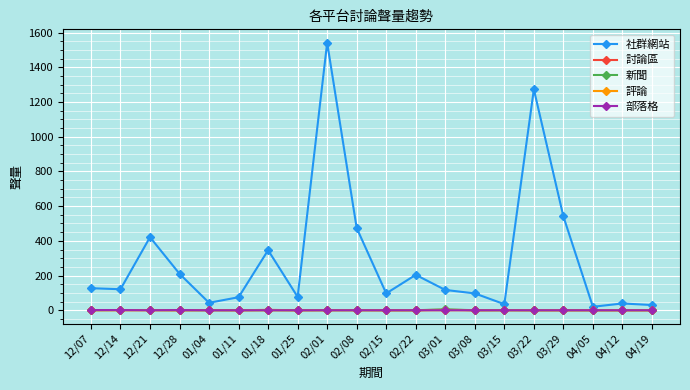

What is the sum of all 討論區 values?

11